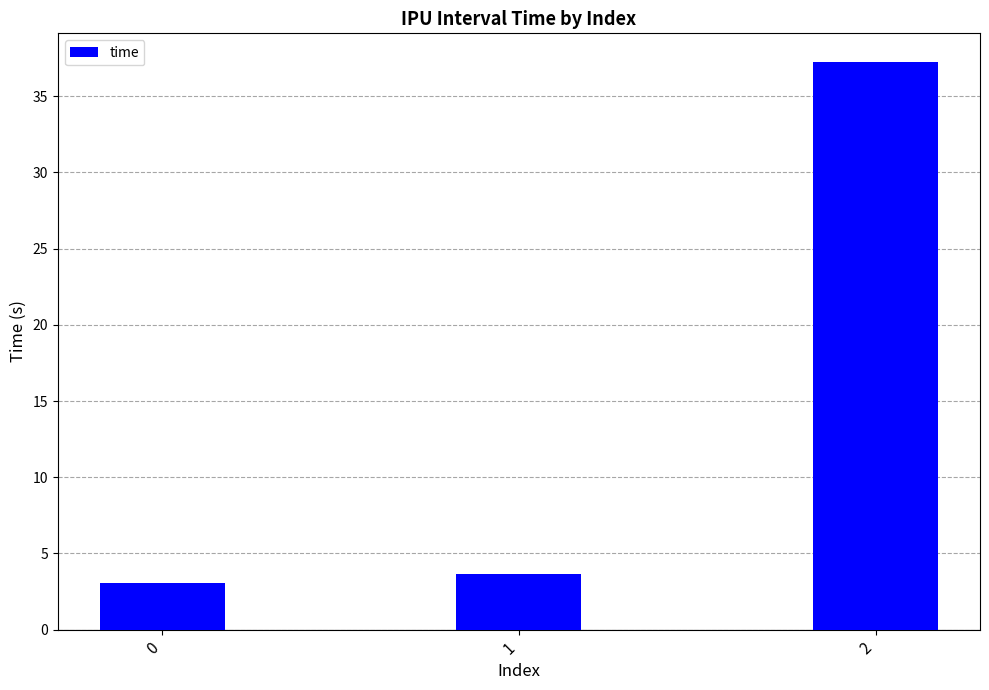

Rank the categories by value from lowest to highest.

0, 1, 2